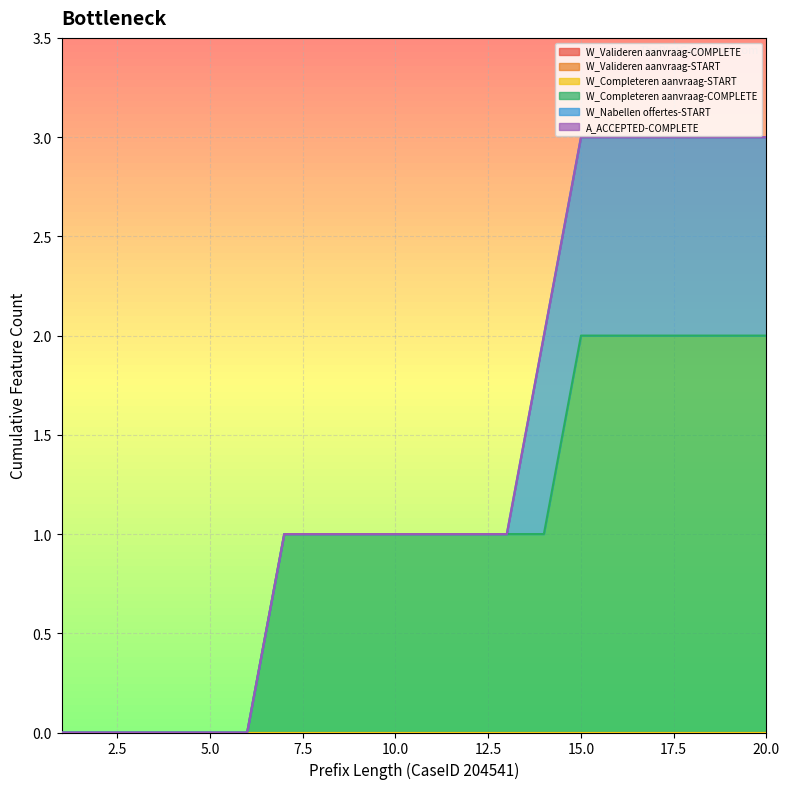

At how many categories does at least one series exceed 0?

14